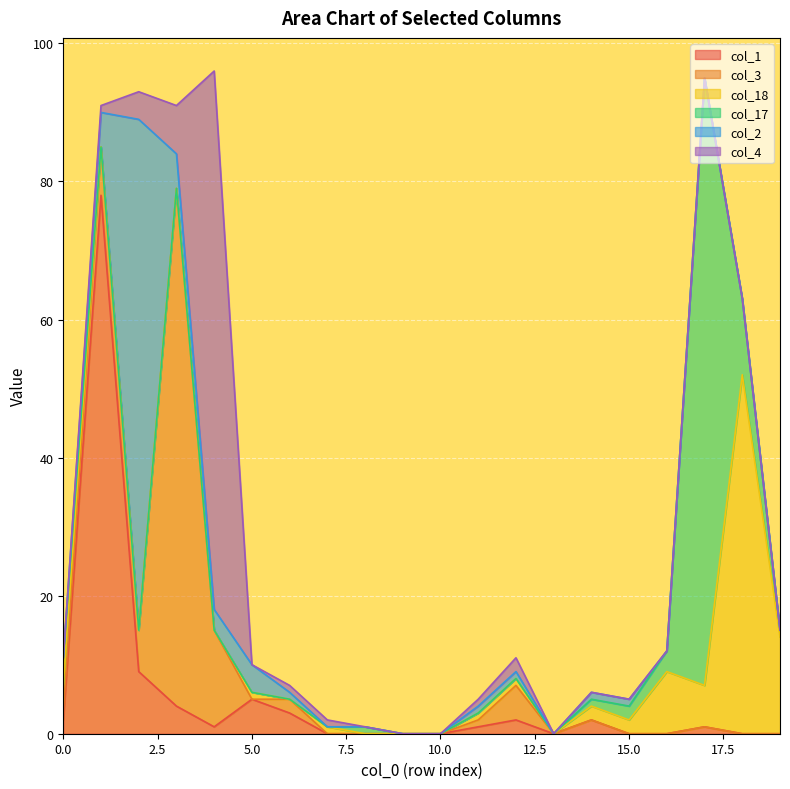

What is the total value across all series at 7?

5